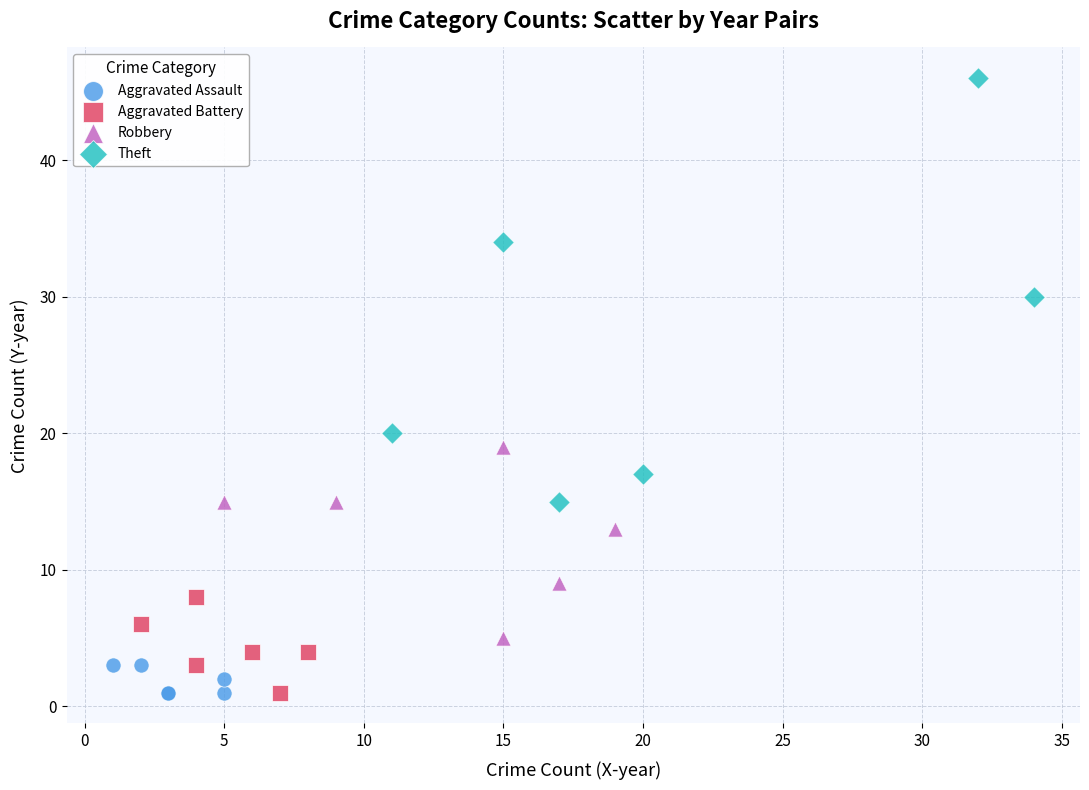

Which series reaches the maximum Y coordinate?

Theft